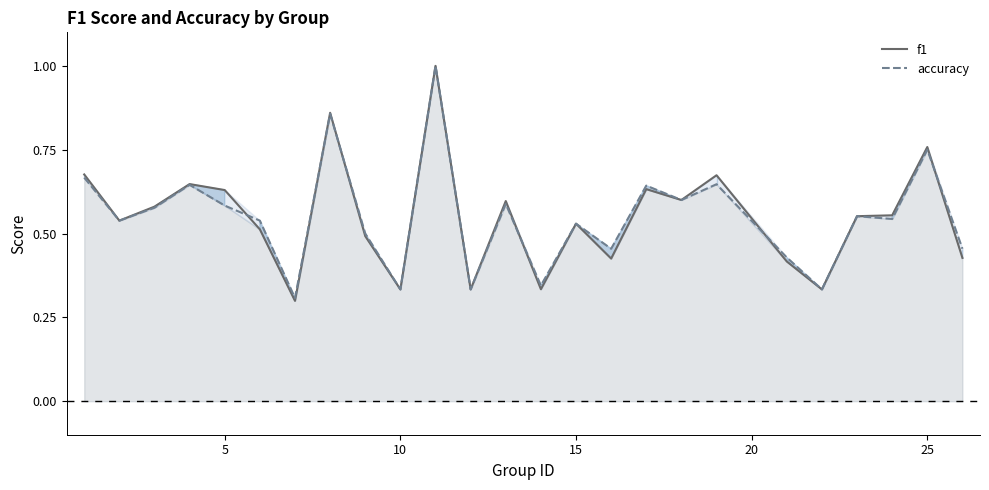

True or false: accuracy has more than 2 interior local peaks.

True